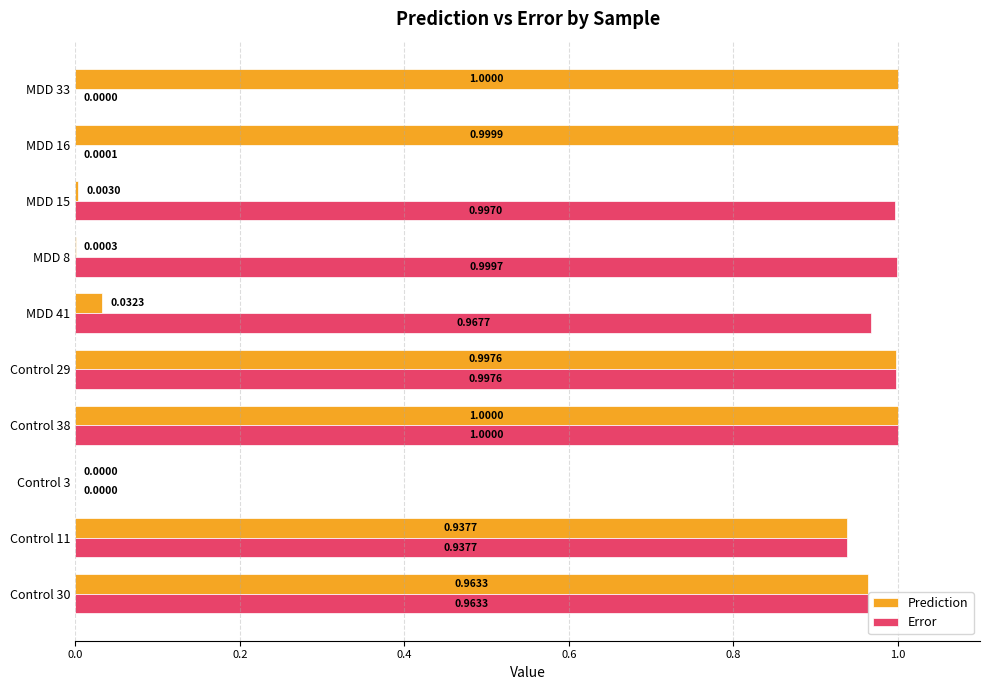

At which category is the sum across all series the highest?

Control 38